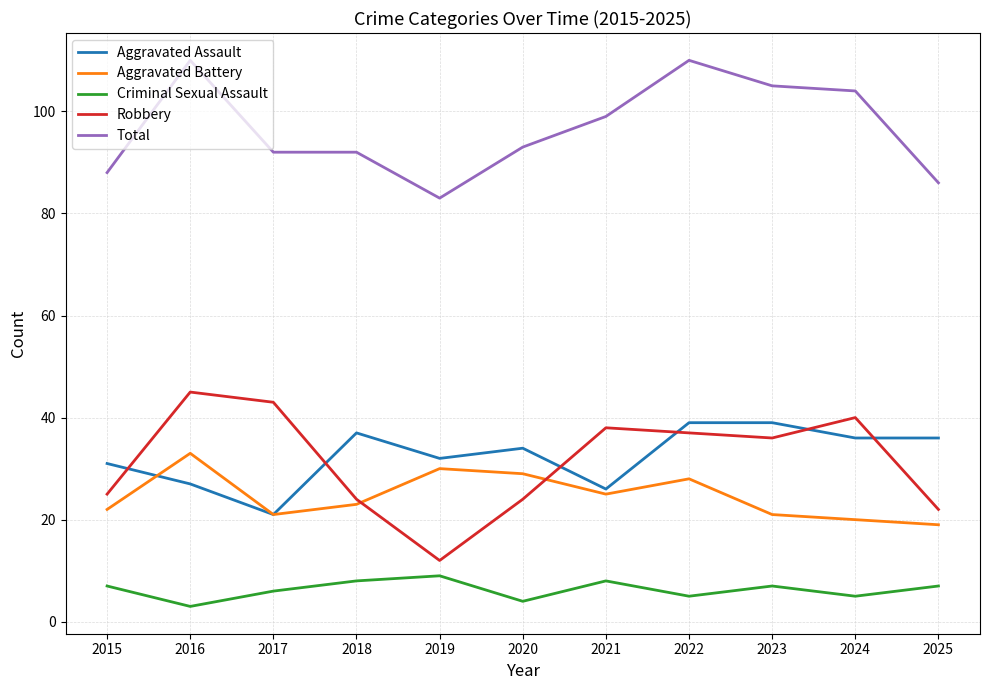

At how many categories does at least one series exceed 74?

11